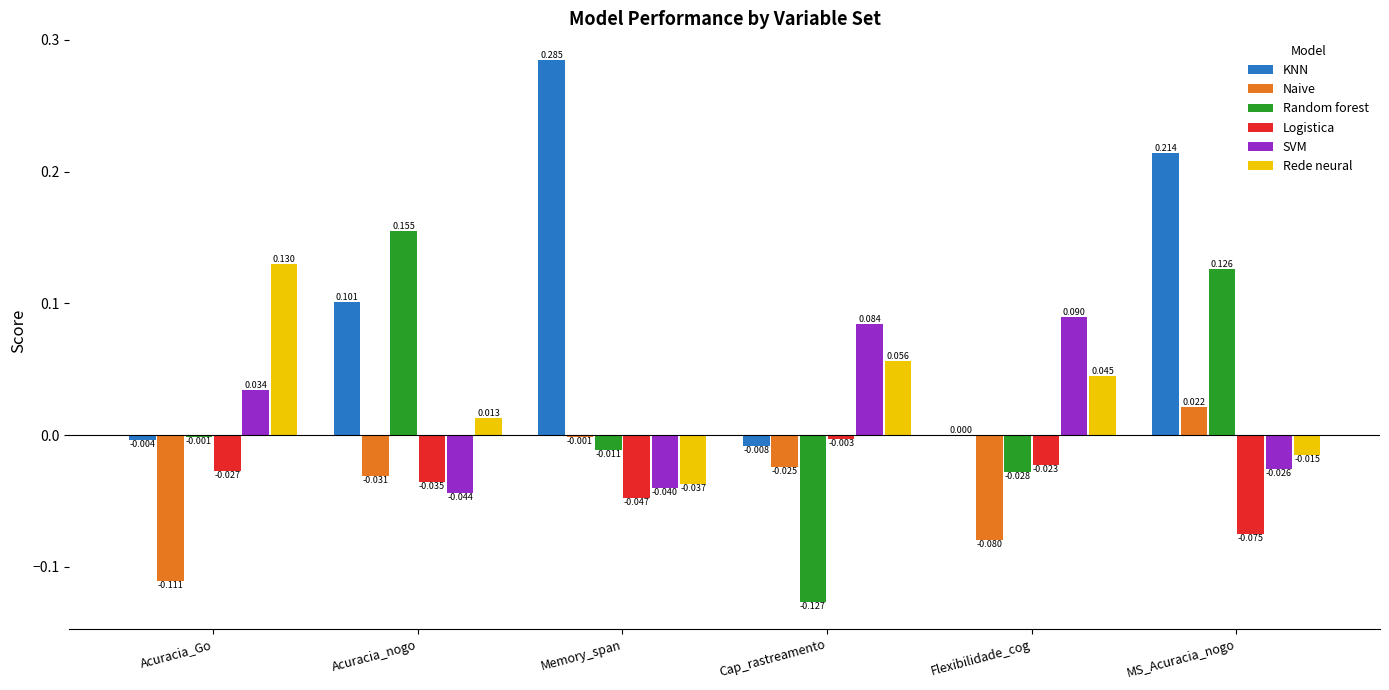

At which category is the sum across all series the highest?

MS_Acuracia_nogo